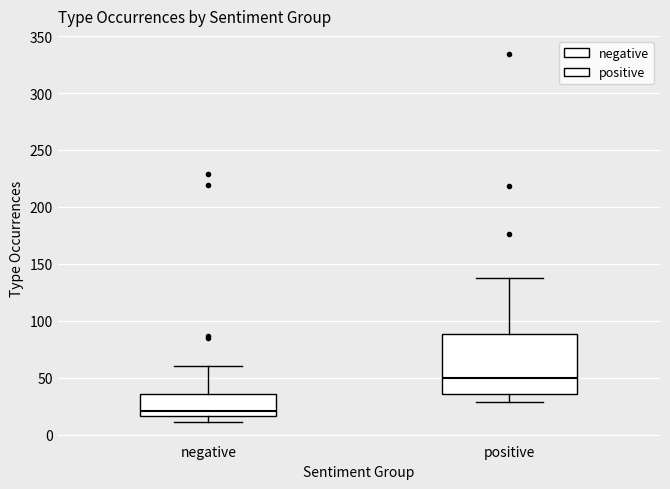

Where does the median line of the box for negative sit on the y-axis? The values are not printed on the chart, so give them approximately, as read against the axis.

20